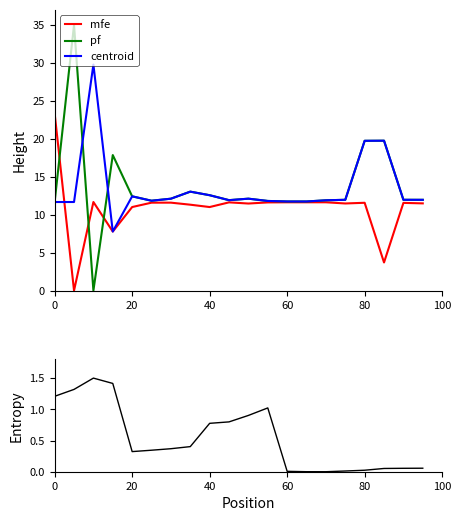

Does the chart have visible grid lines?

No